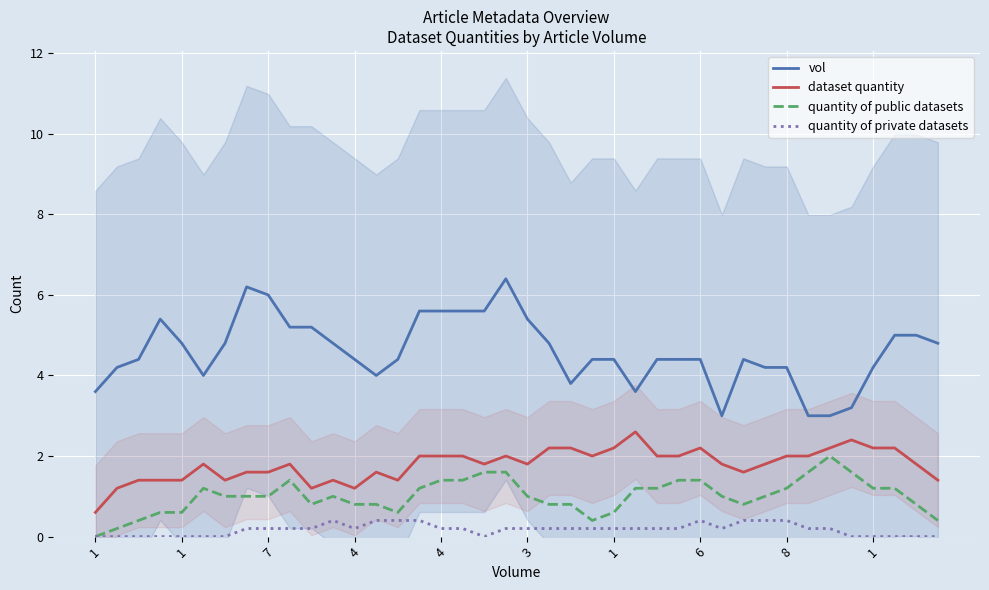

Which series has the largest range (max minus min)?

vol